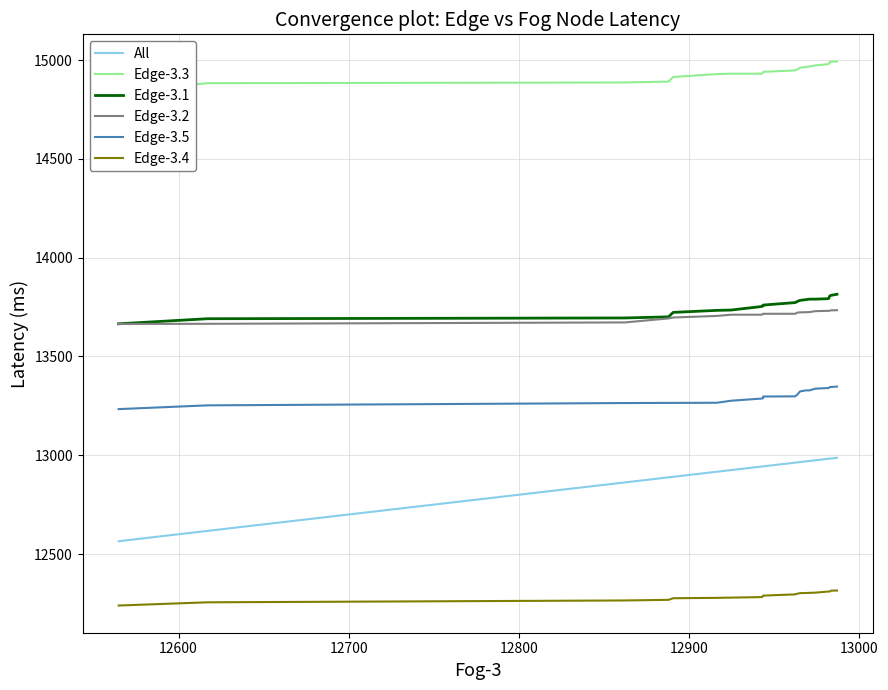

Reading left to right, what are all the values shown in this chart?

All: 12564.8	12617.0	12862.4	12888.0	12890.8	12916.4	12924.8	12942.9	12943.6	12943.6	12962.5	12963.9	12965.3	12968.8	12970.9	12974.4	12982.1	12982.8	12983.5	12987.0
Edge-3.3: 14839.5	14882.8	14886.5	14891.1	14914.2	14929.1	14930.9	14930.9	14936.5	14940.2	14947.7	14953.3	14960.7	14965.4	14967.3	14972.9	14979.4	14990.6	14991.6	14992.5
Edge-3.1: 13665.1	13690.8	13694.7	13700.2	13722.9	13733.1	13734.7	13752.8	13755.9	13759.9	13772.5	13778.8	13783.6	13787.6	13789.9	13789.9	13792.3	13806.6	13809.0	13814.5
Edge-3.2: 13664.3	13665.1	13672.1	13692.4	13697.1	13704.9	13711.2	13711.2	13715.1	13715.9	13715.9	13722.1	13722.9	13723.7	13724.5	13729.2	13730.8	13731.5	13733.1	13733.9
Edge-3.5: 13233.3	13252.3	13264.1	13264.8	13264.8	13265.5	13275.8	13286.8	13289.0	13297.1	13297.9	13308.2	13323.0	13328.2	13328.2	13337.0	13340.0	13345.2	13345.2	13347.4
Edge-3.4: 12239.3	12255.5	12264.9	12268.1	12276.2	12278.1	12279.4	12281.9	12286.9	12289.4	12295.7	12299.5	12302.0	12302.6	12303.3	12304.5	12310.2	12310.2	12314.6	12315.3